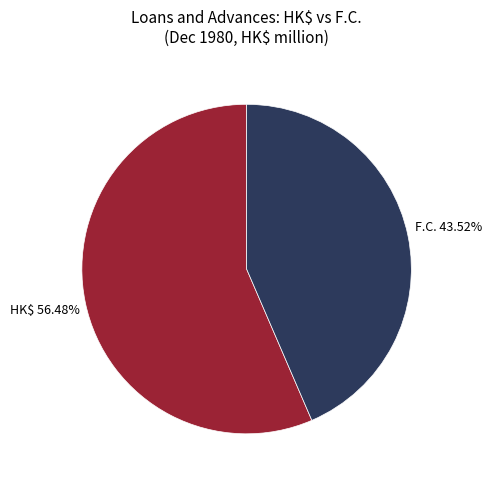

How many slices are in this pie chart?

2